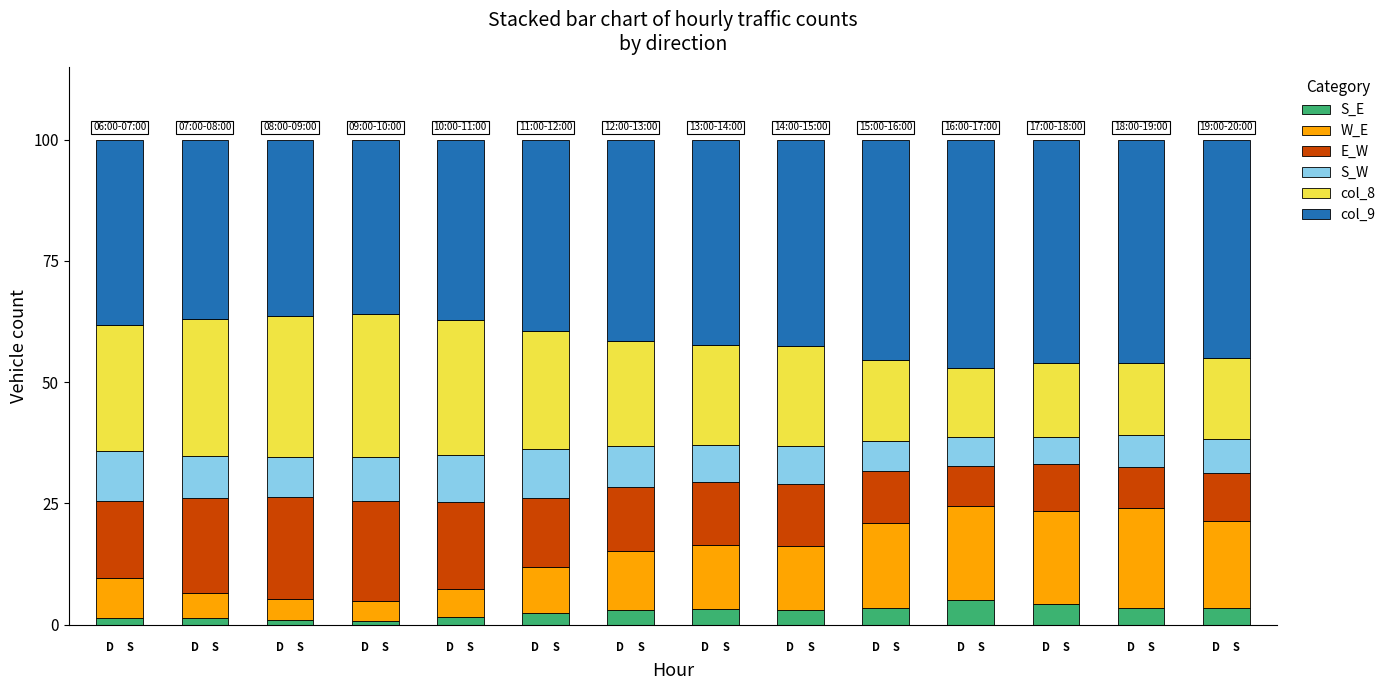

Where is col_9 nearest to the value 41?

6